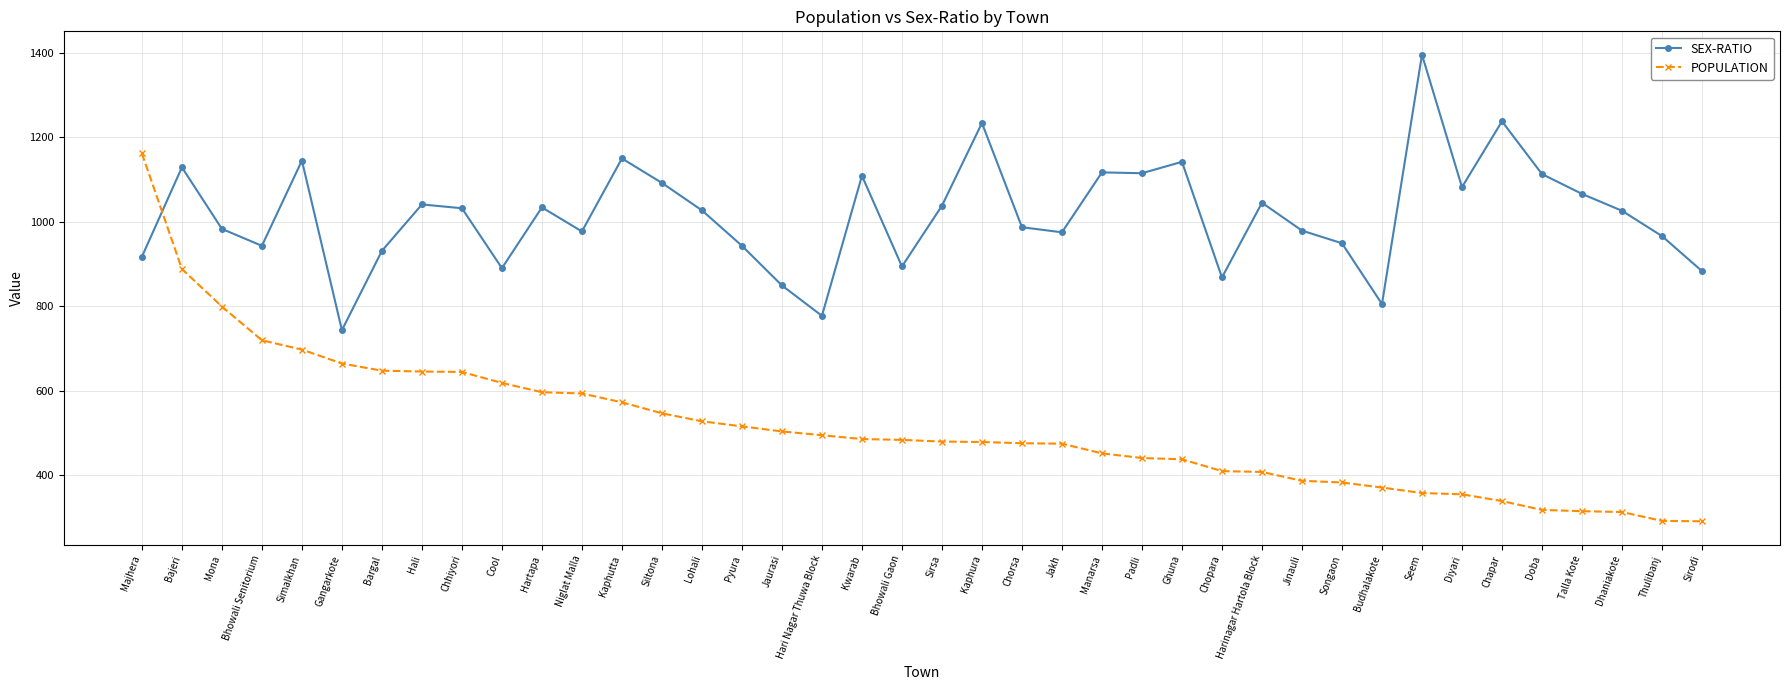

Where is SEX-RATIO nearest to the value 1069?

Talla Kote